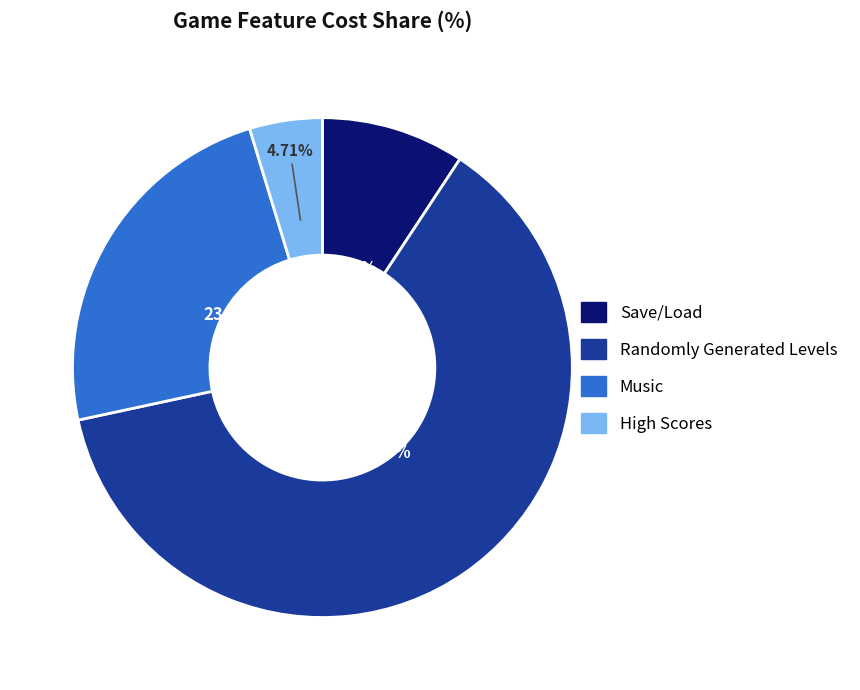

Which slice is the smallest?

High Scores